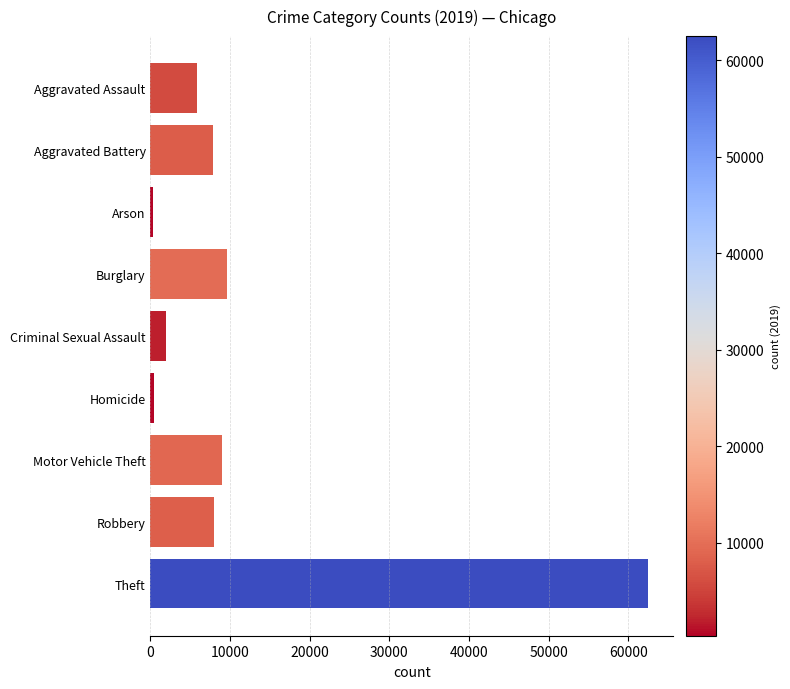

The value at Burglary is 15667. True or false?

False